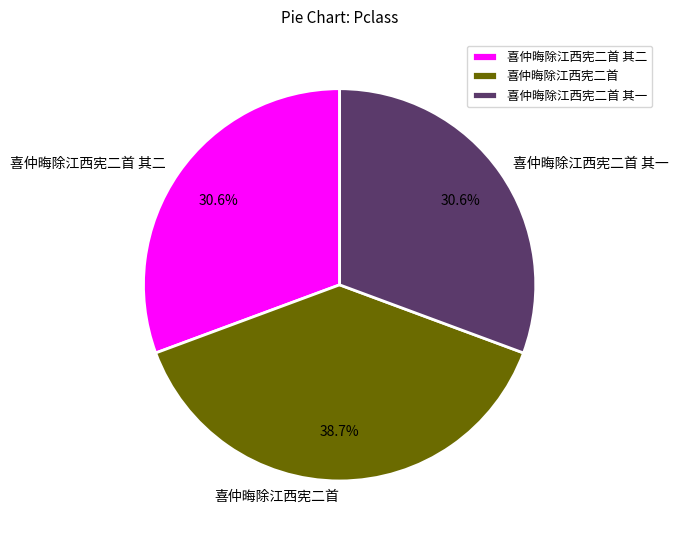

Is there any slice that represents more than half of the pie?

No